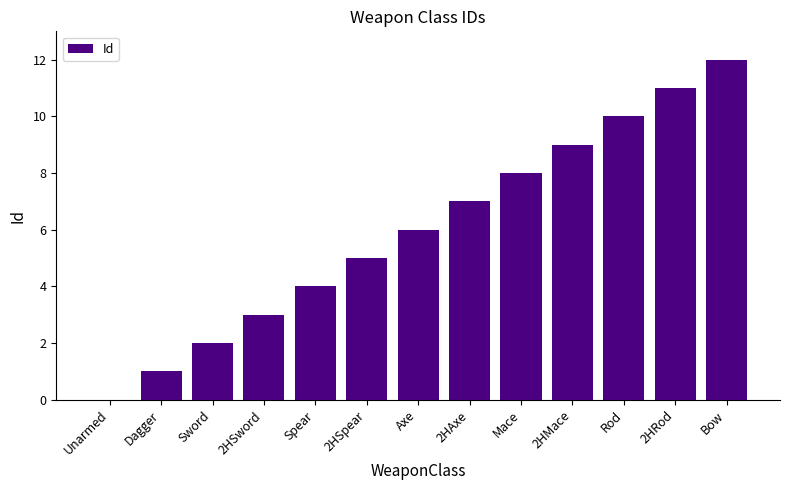

What is the sum of all values?

78